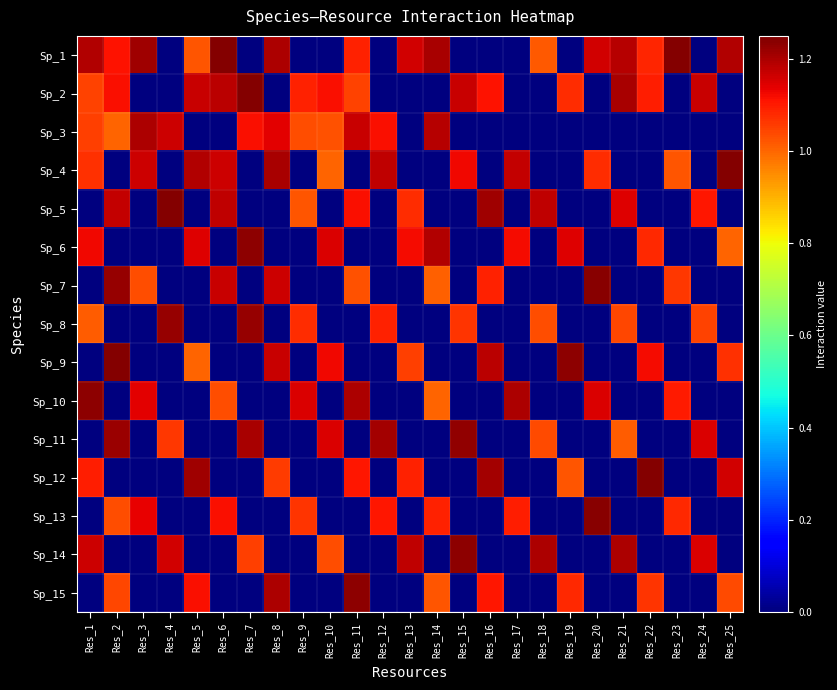

At how many categories does at least one series exceed 0?

25